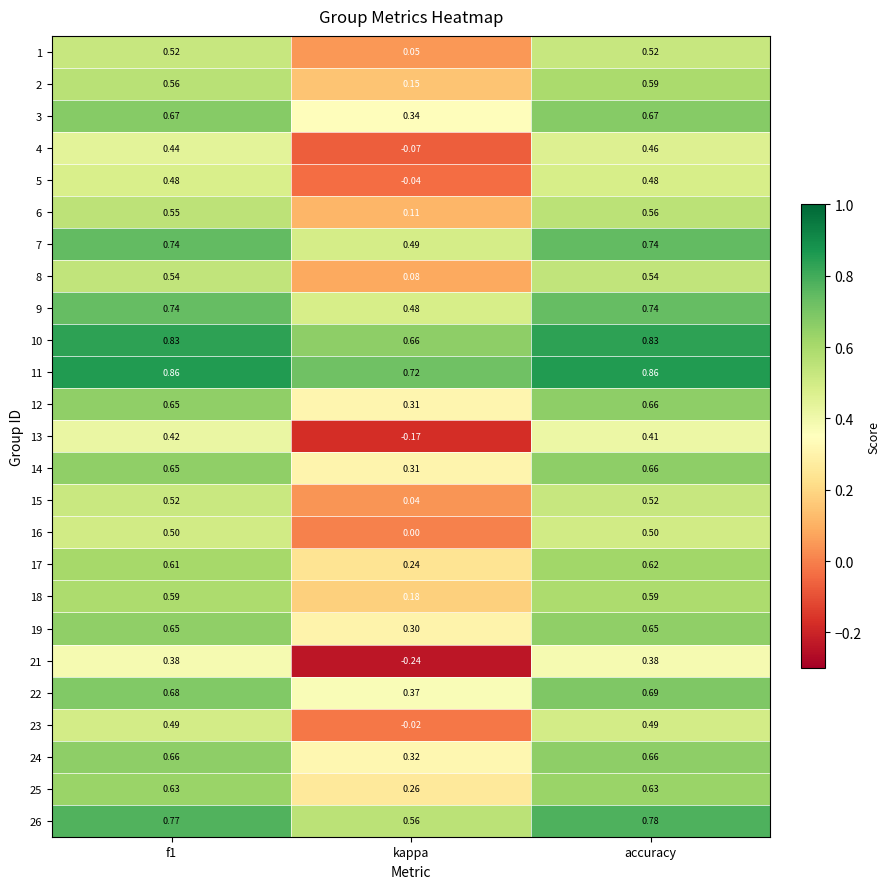

At which category is the sum across all series the highest?

accuracy